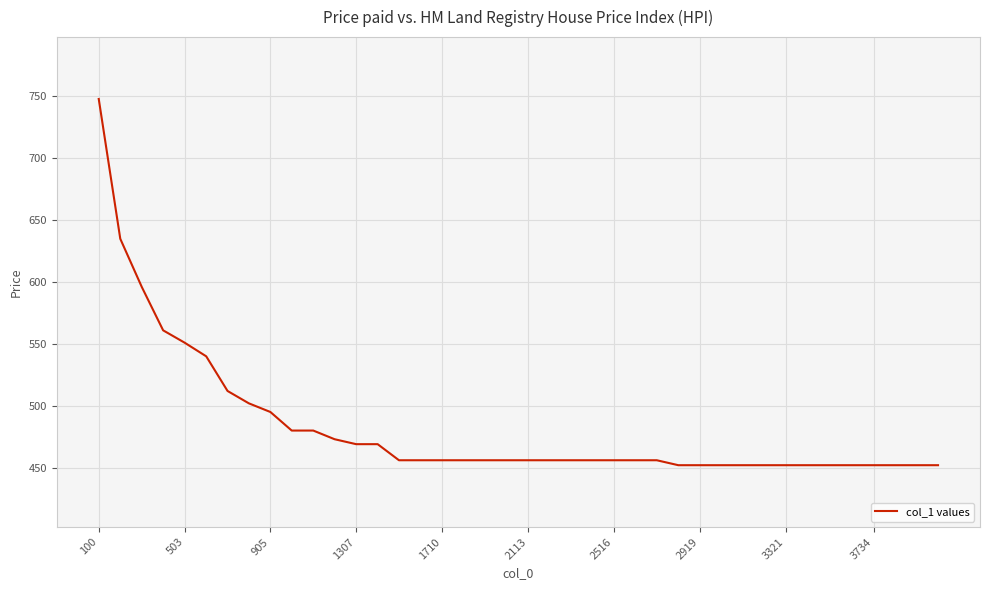

What is the difference between the maximum and minimum values?

296